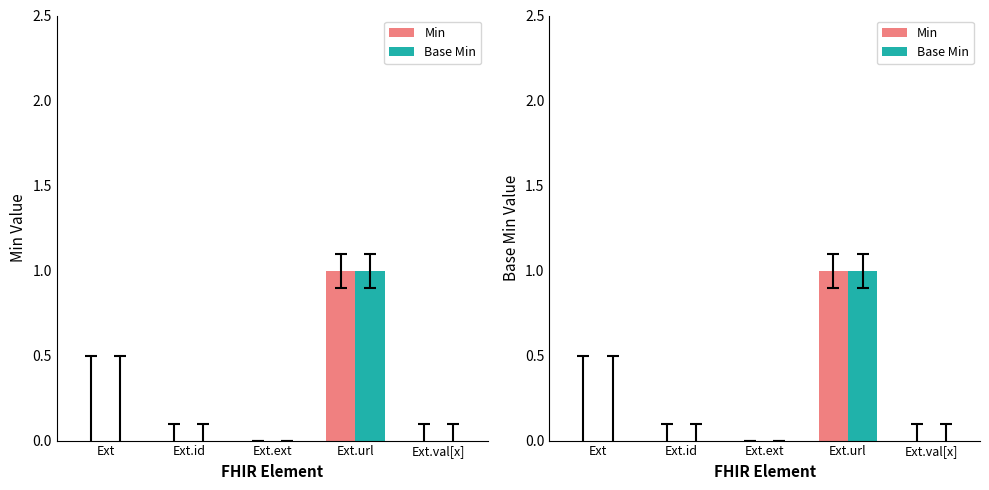

Which has a higher value, Ext or Ext.ext?

Ext